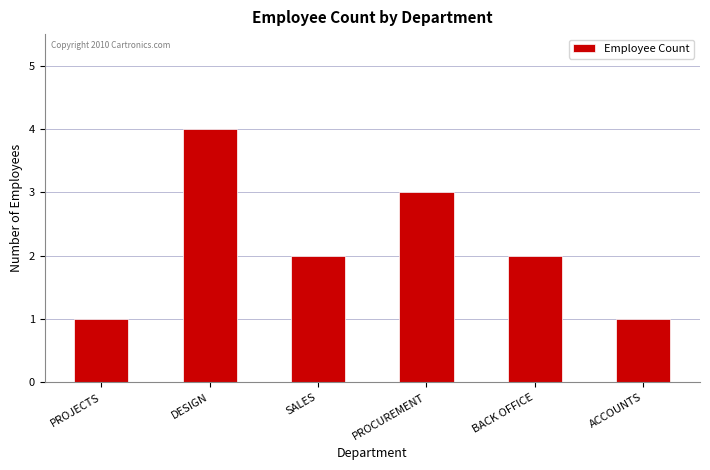

How many series are shown in this chart?

1